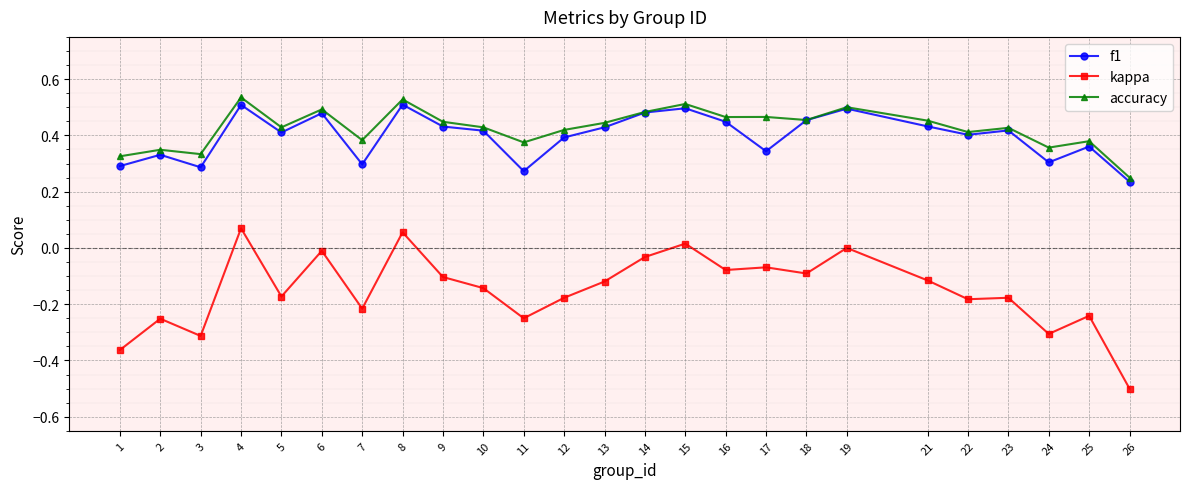

Which series has the largest total across all categories?

accuracy